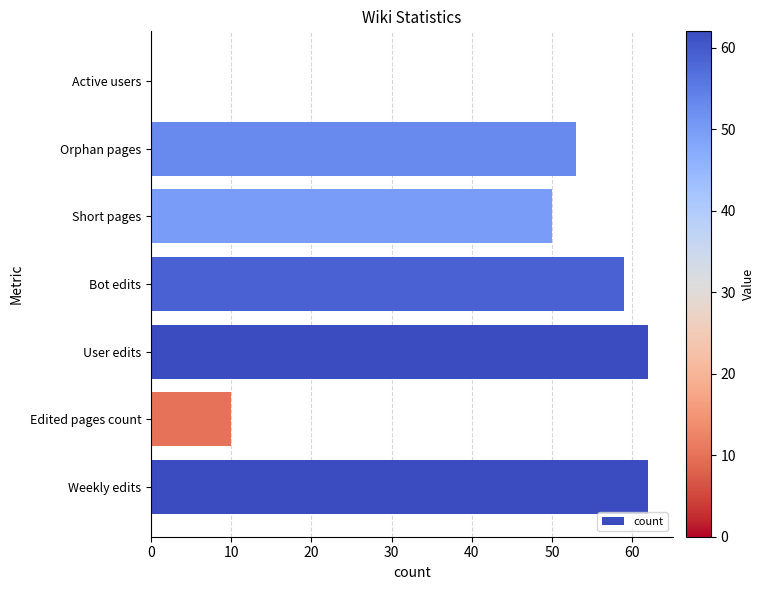

What is the sum of the values at User edits and Short pages?

112